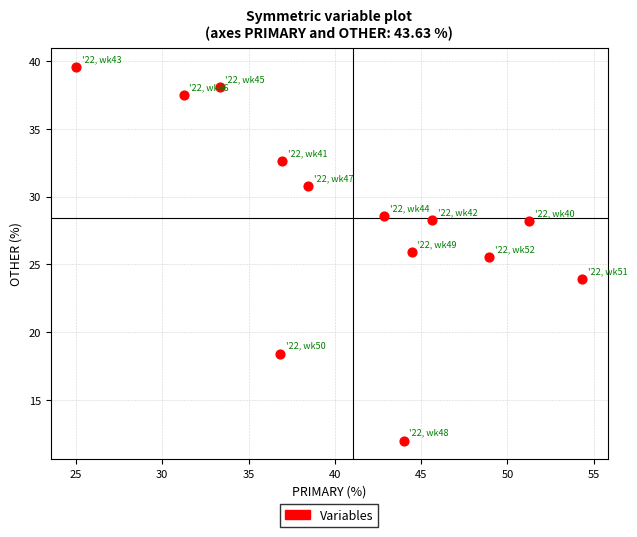

What is the range of Y values (max minus min)?

27.6